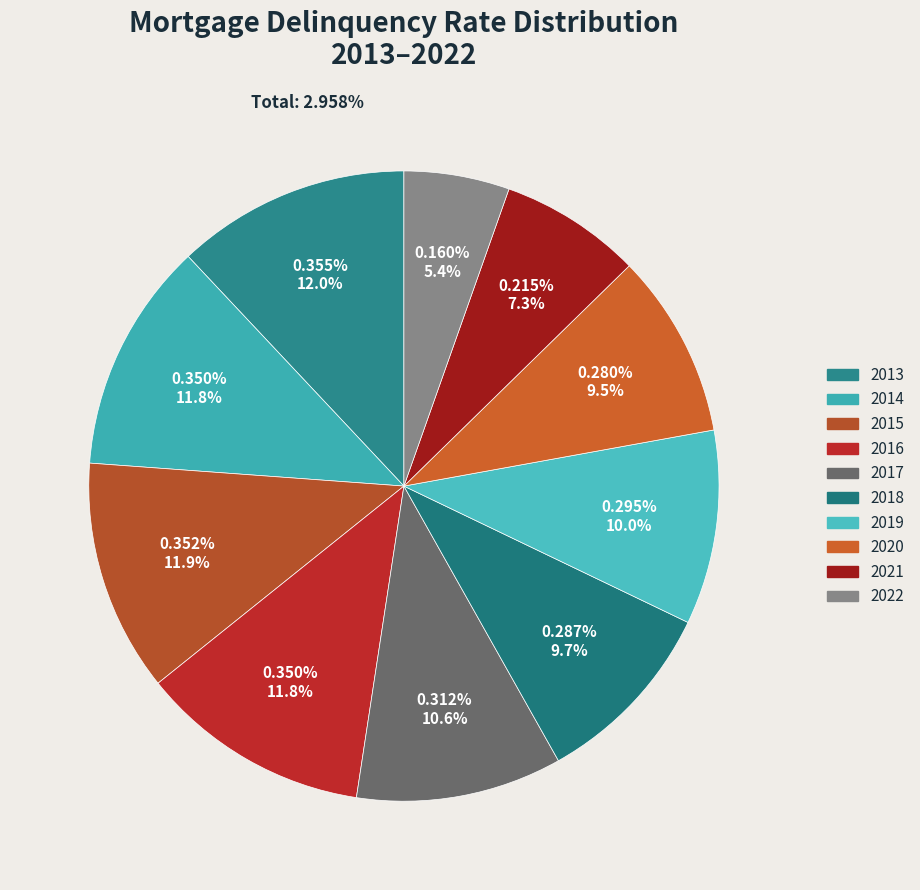

Does 2016 represent more than half of the total?

No